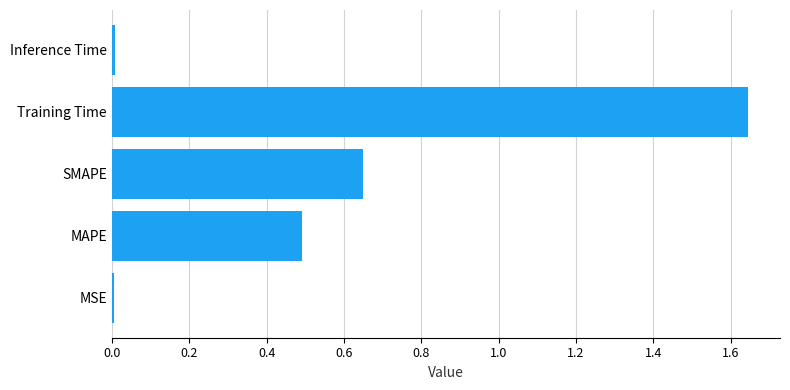

Between MAPE and MSE, which is larger?

MAPE